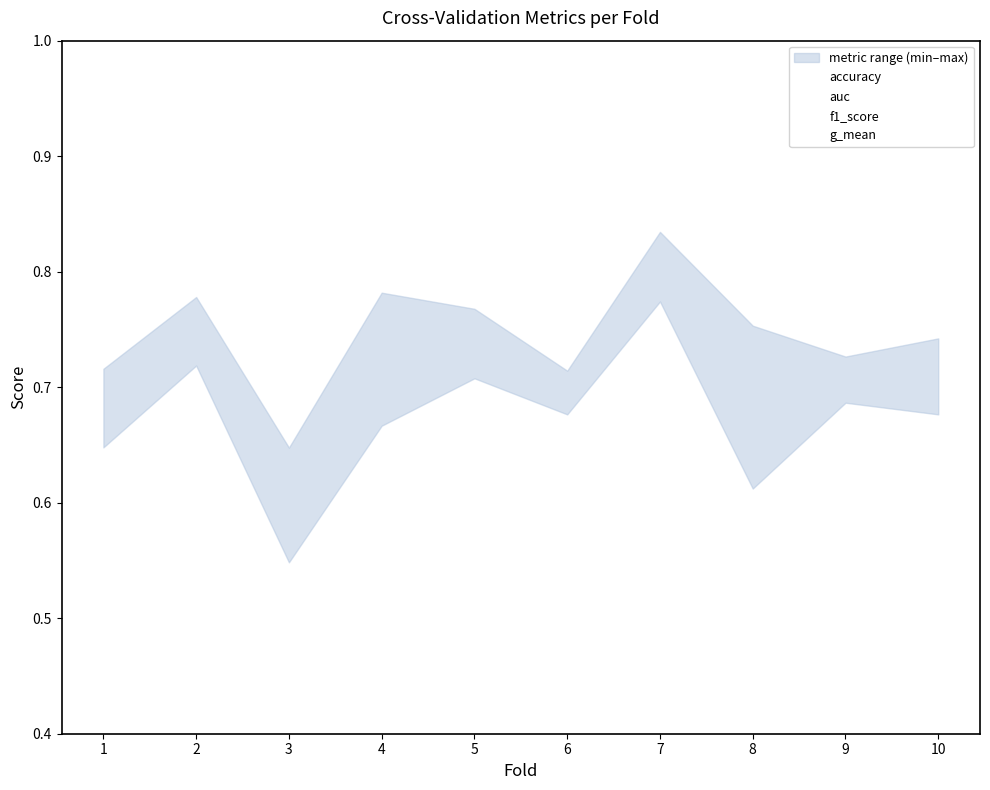

What is the average value of the g_mean series?

0.7